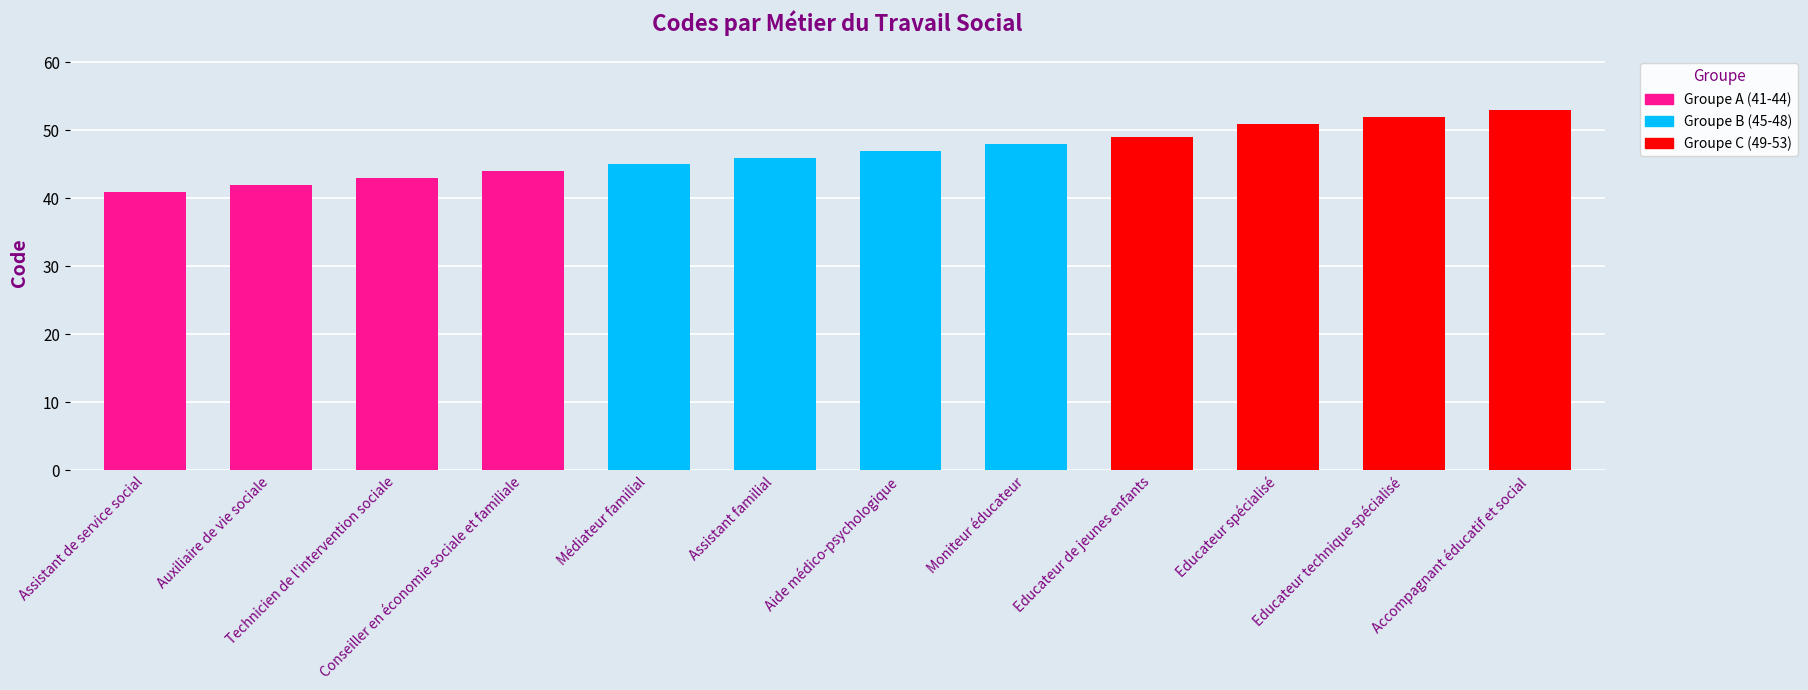

What position from the right is Educateur de jeunes enfants?

4